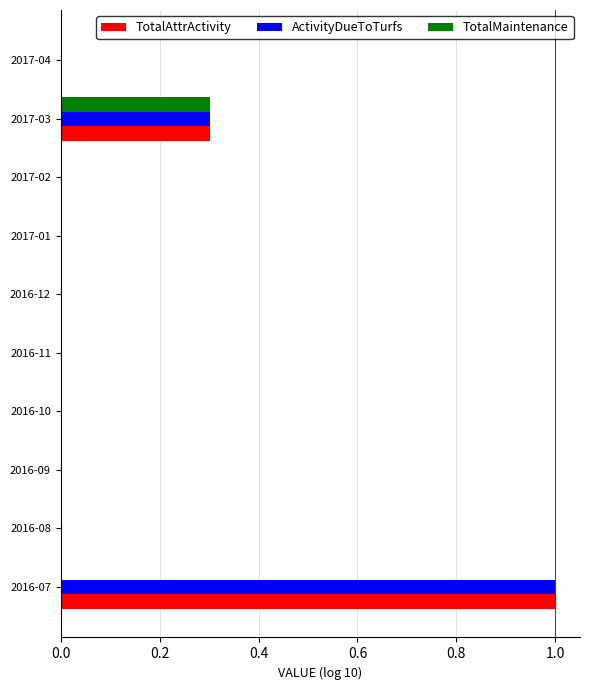

What is the greatest value displayed?

1.0